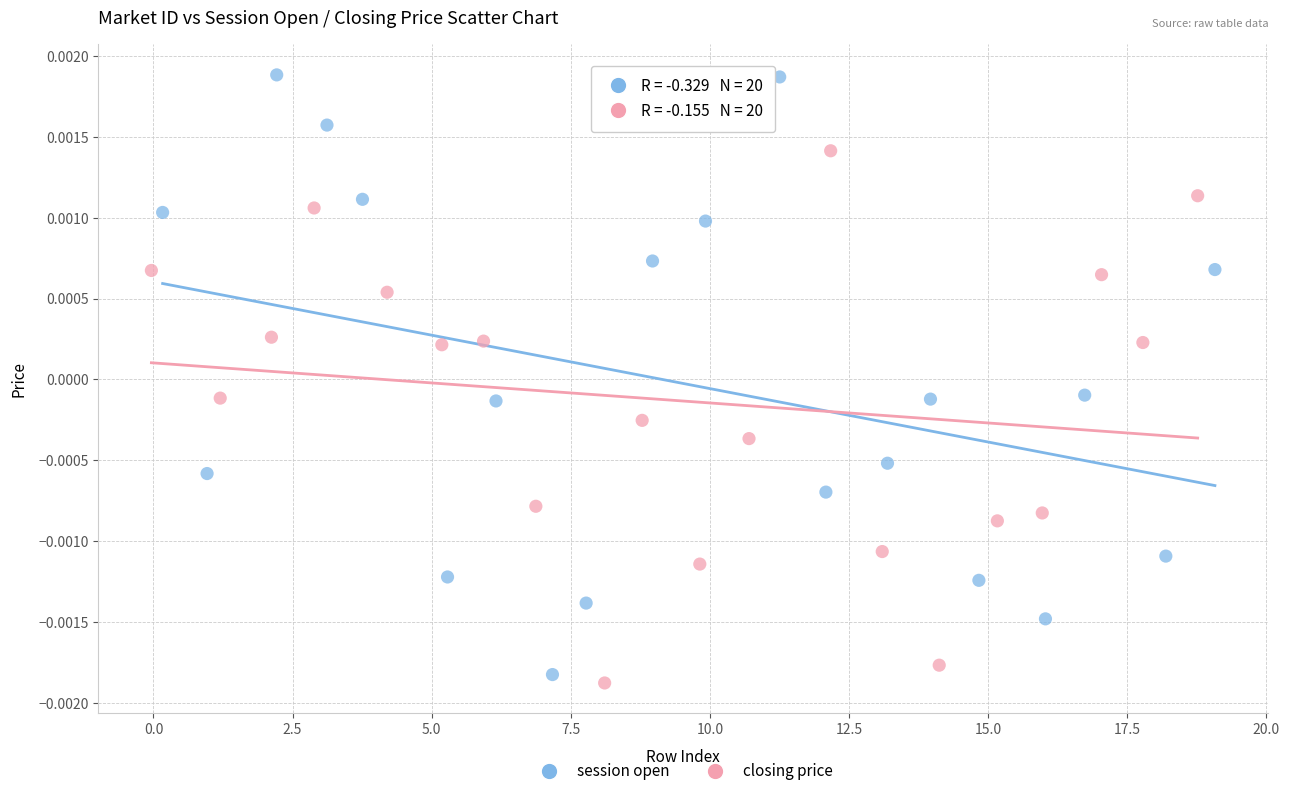

Which series has the largest Y range (max minus min)?

session open